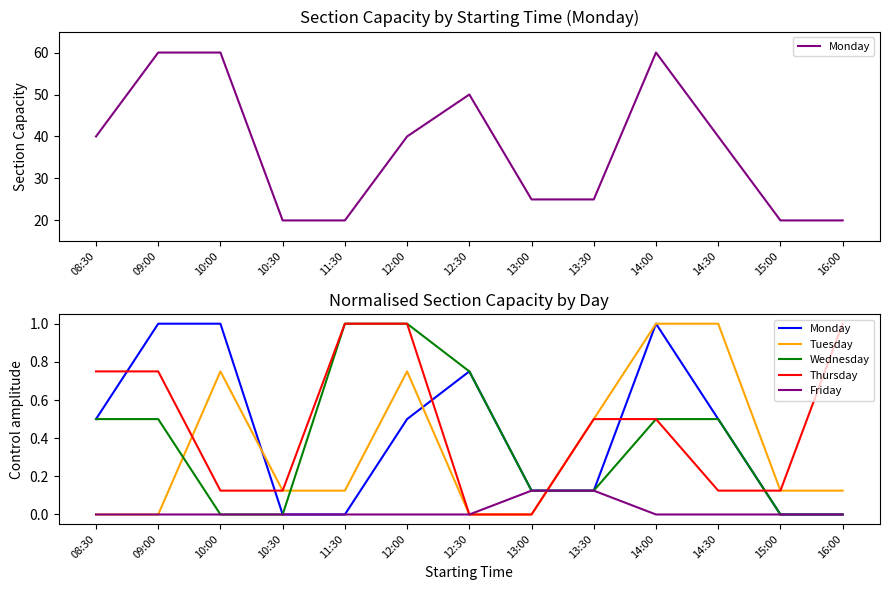

True or false: Monday has more than 2 points higher than both neighbors.

False